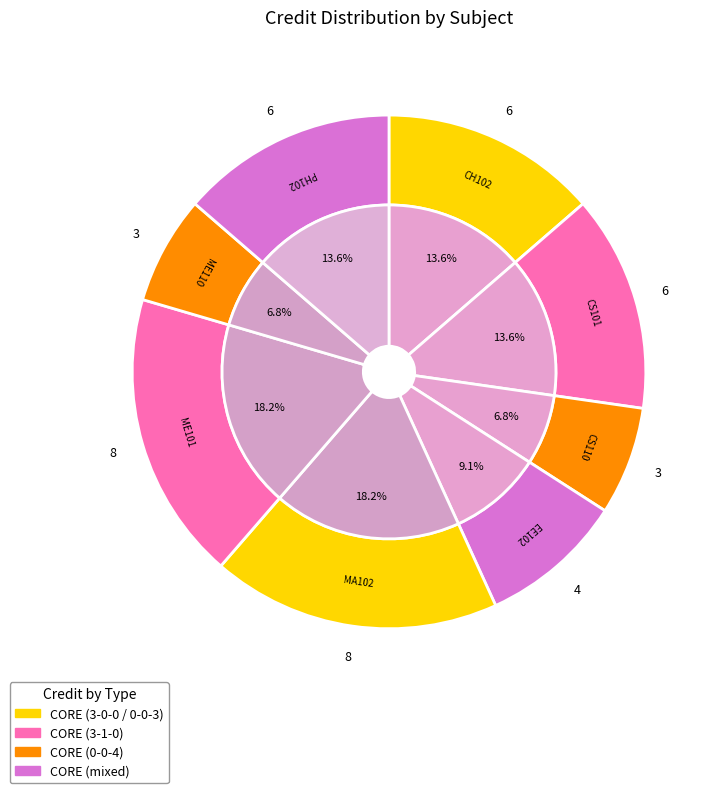

Rank the categories by value from lowest to highest.

CS110, ME110, EE102, CH102, CS101, PH102, MA102, ME101